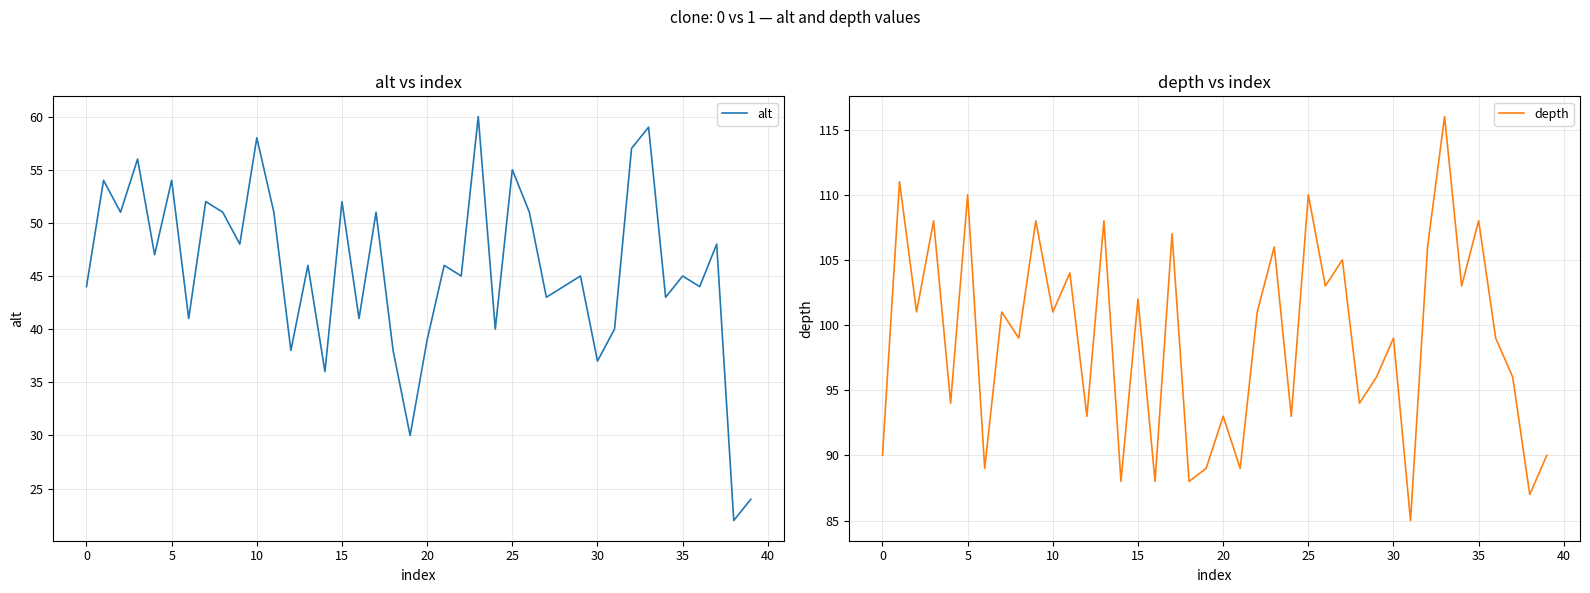

Which series has the largest total across all categories?

depth